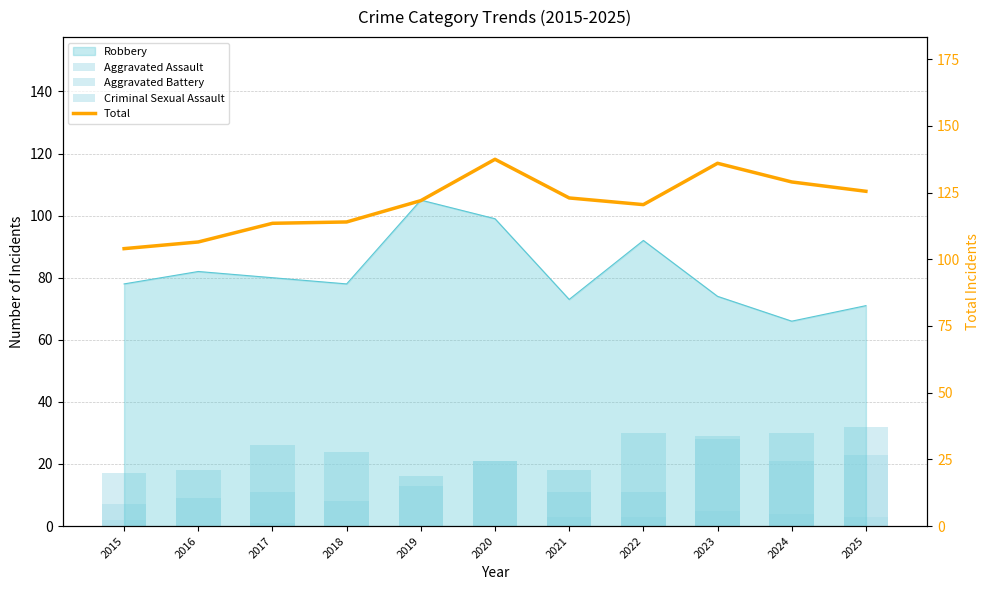

What value does the Total series have at 2024?

129.0